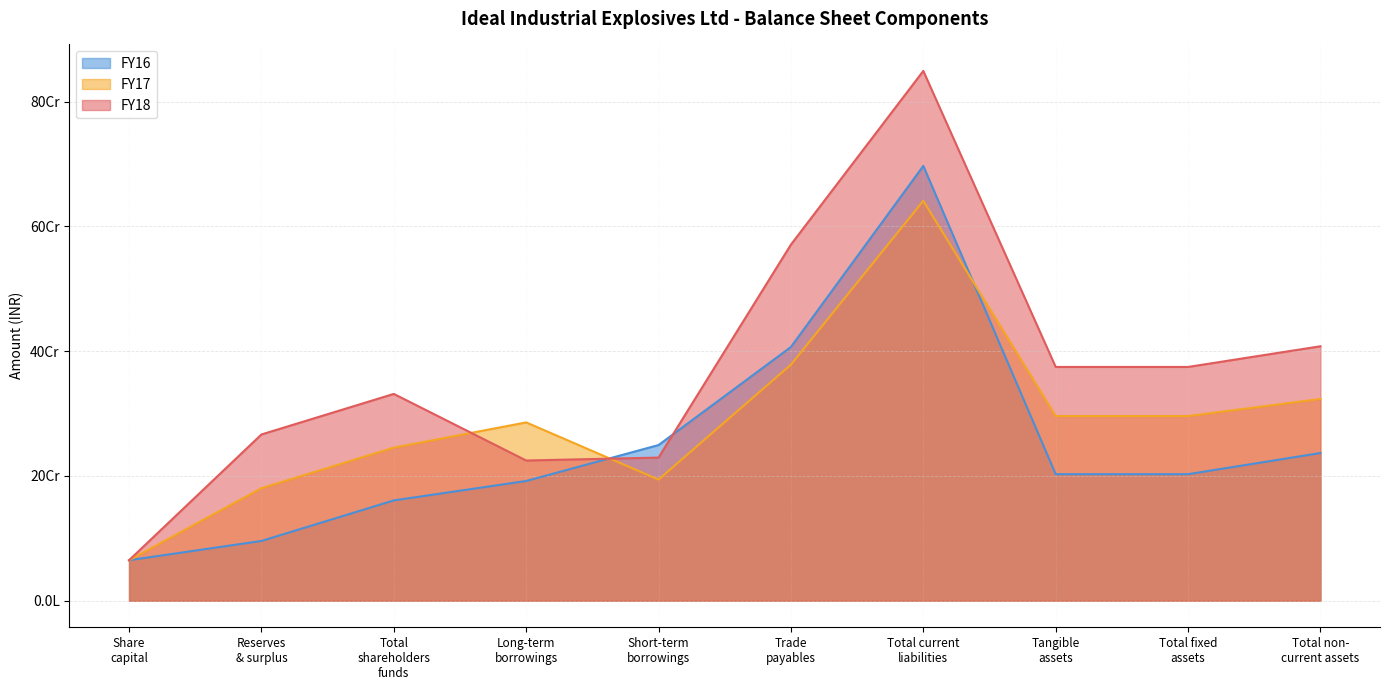

Does the chart display data point markers on the line(s)?

No